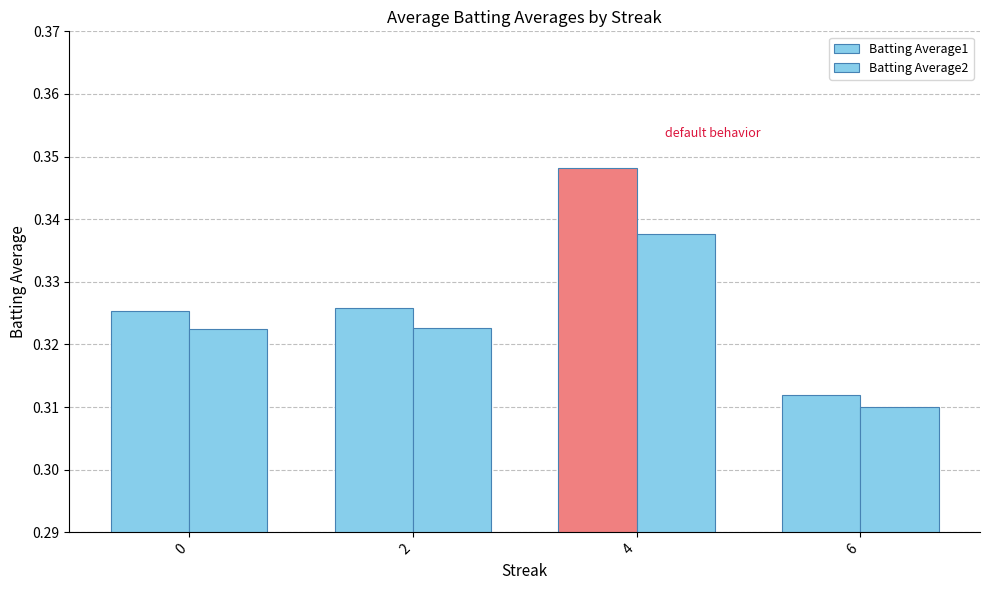

Where is Batting Average1 nearest to the value 0?

6